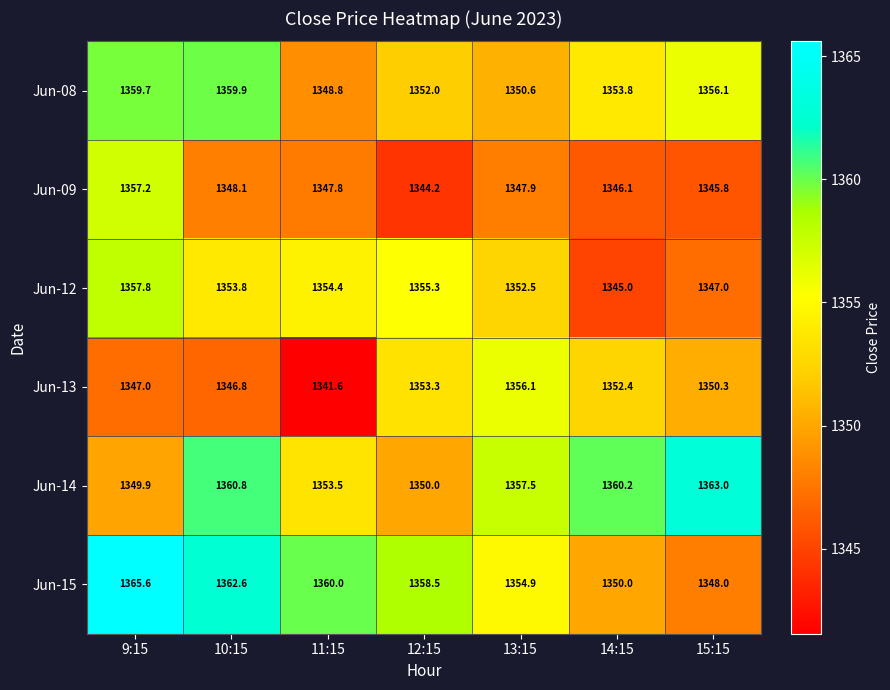

What is the difference between the highest and lowest values at 14:15?

15.2